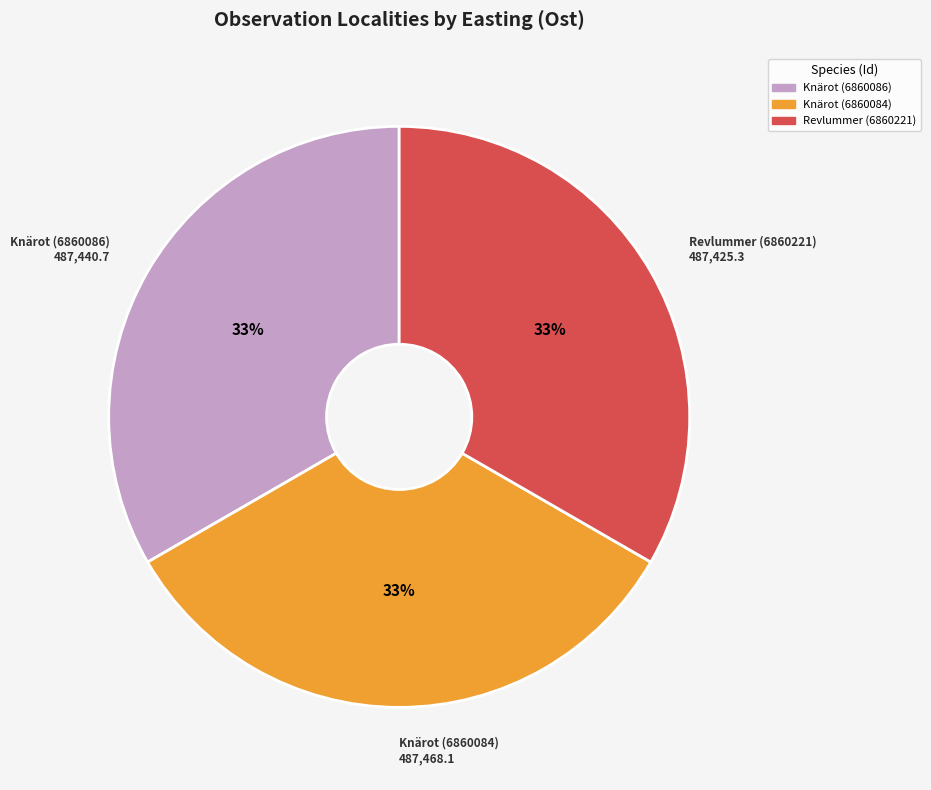

What percentage is the Knärot (6860084) slice, to the nearest percent?

33%